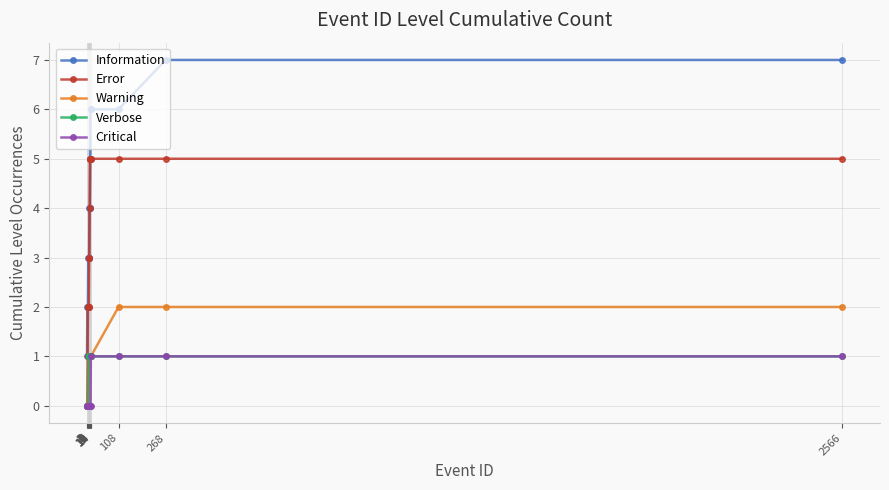

What is the difference between the maximum and minimum values in the Warning series?

2